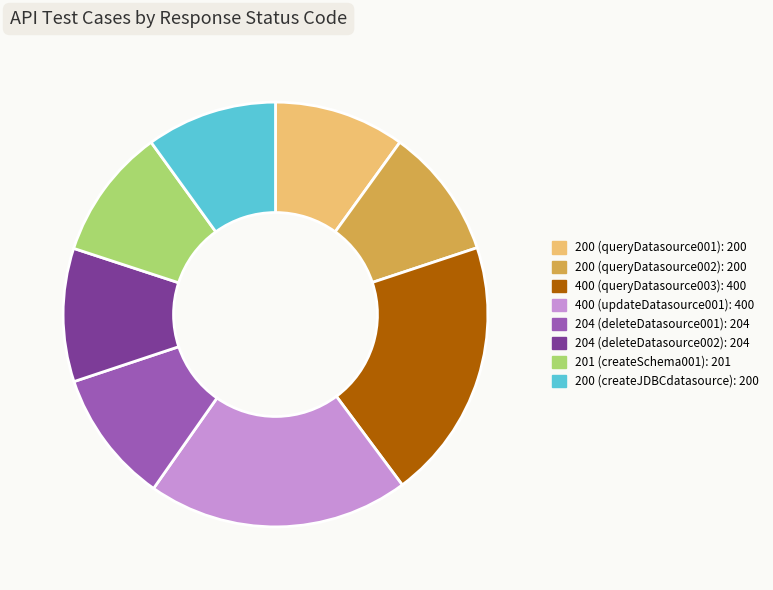

Is the sum of 200 (createJDBCdatasource): 200 and 201 (createSchema001): 201 greater than half?

No